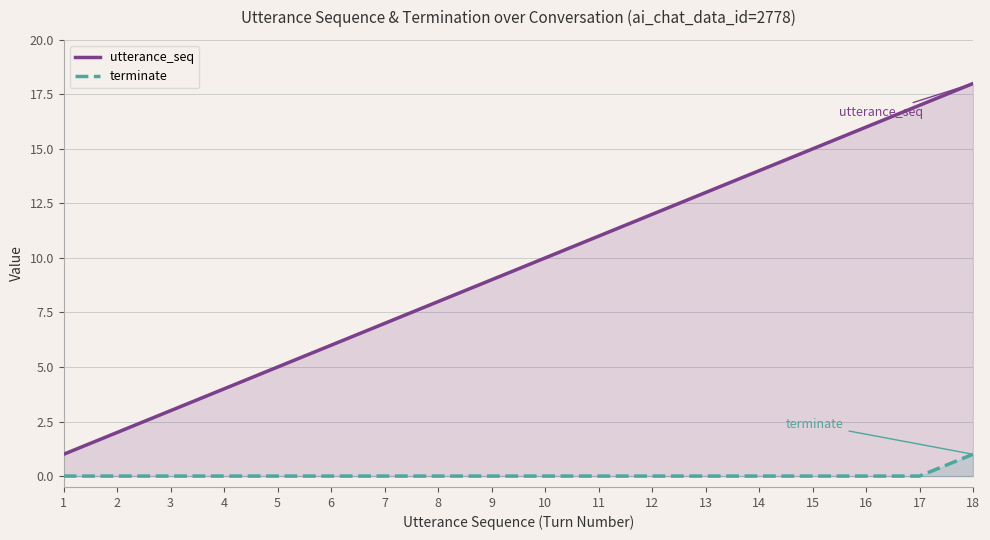

Is it true that terminate equals -1 at 4?

False